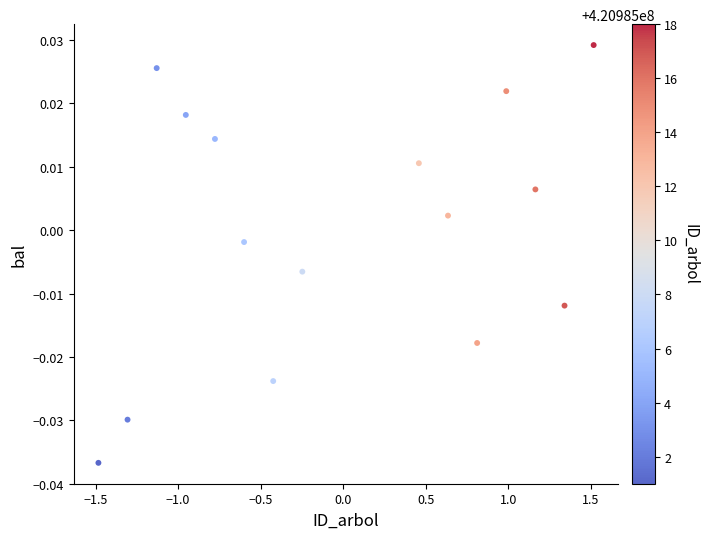

What is the range of X values (max minus min)?

3.0